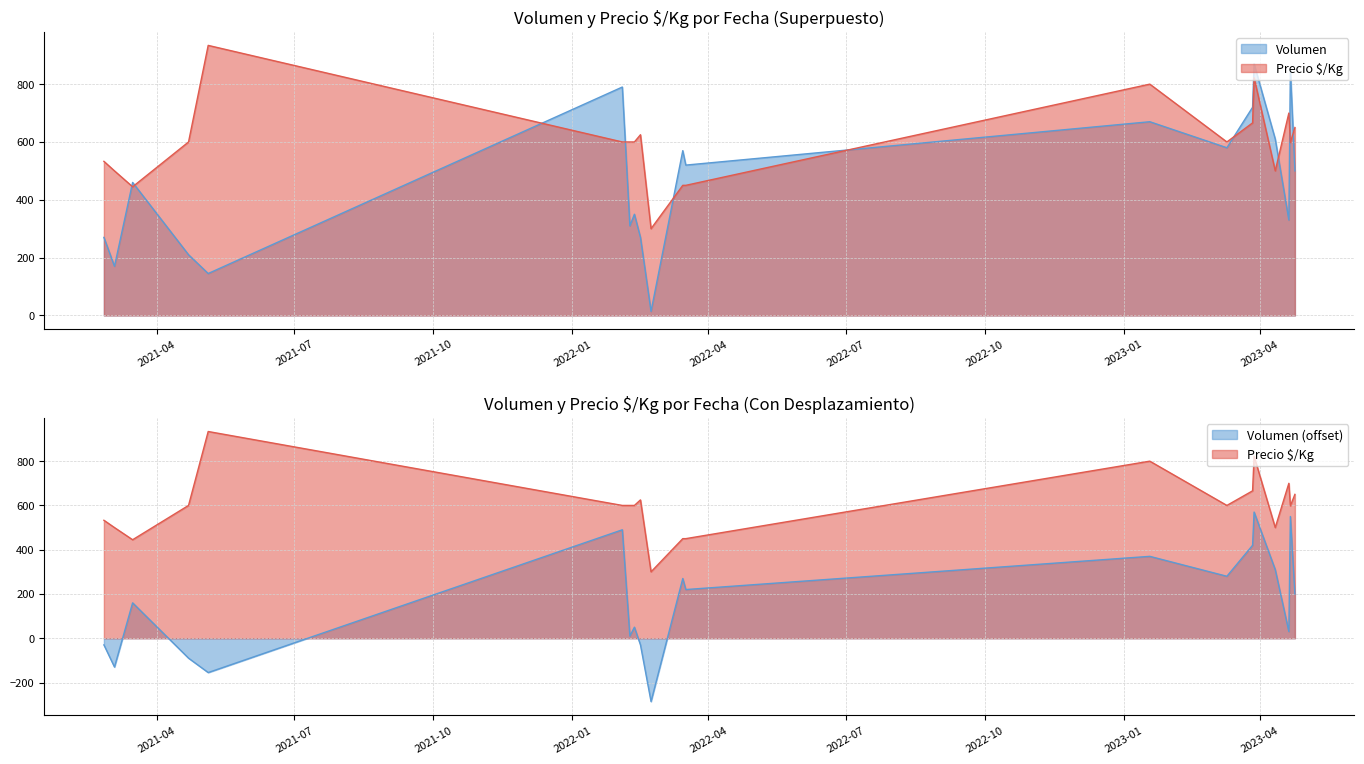

How many distinct data groups are displayed?

2